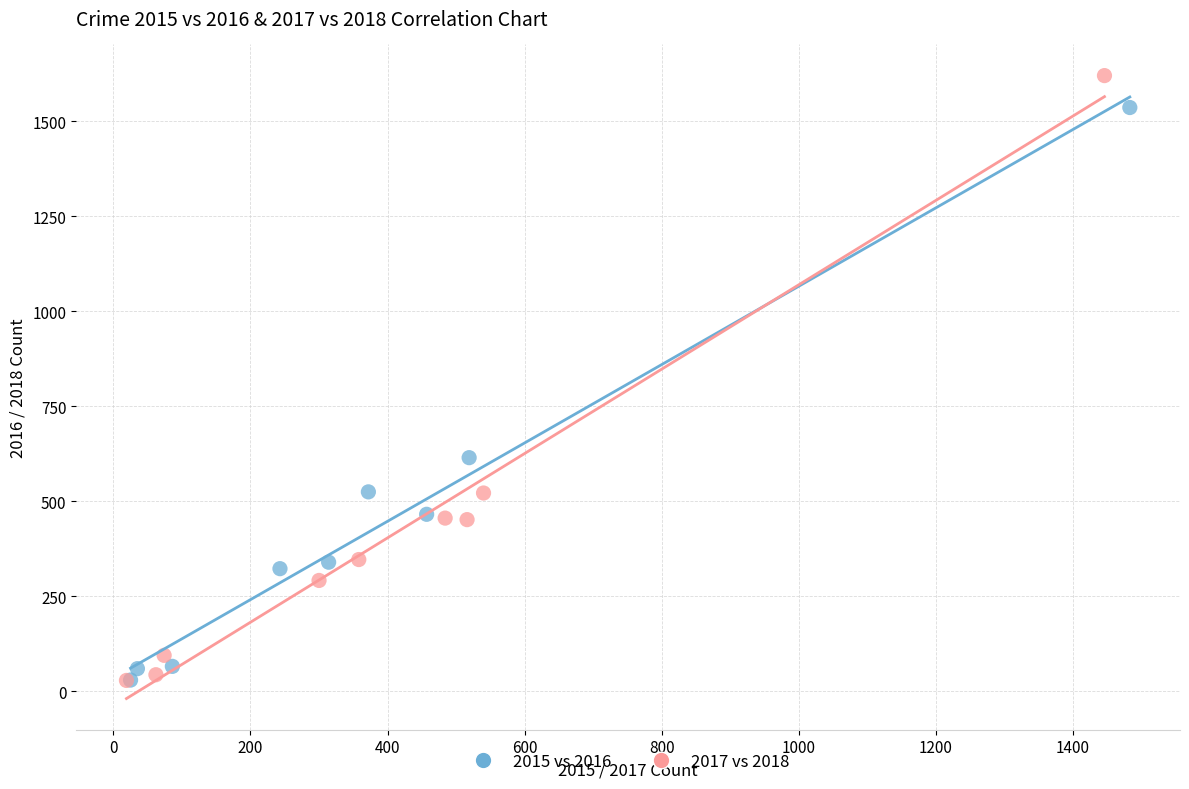

Which series has the largest Y range (max minus min)?

2017 vs 2018